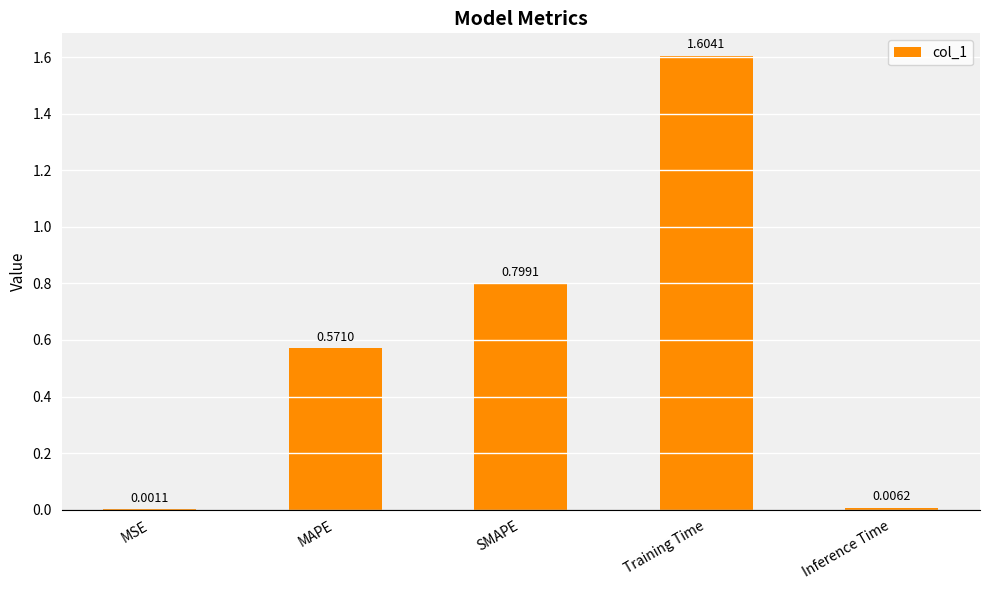

Is it true that the value at SMAPE is 0.4?

False